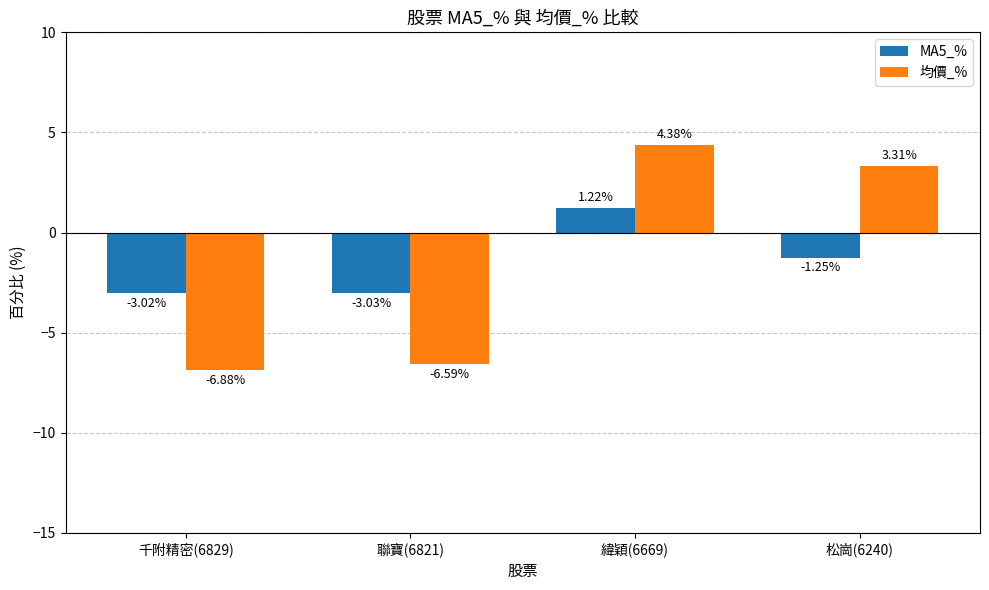

Which series has the largest range (max minus min)?

均價_%